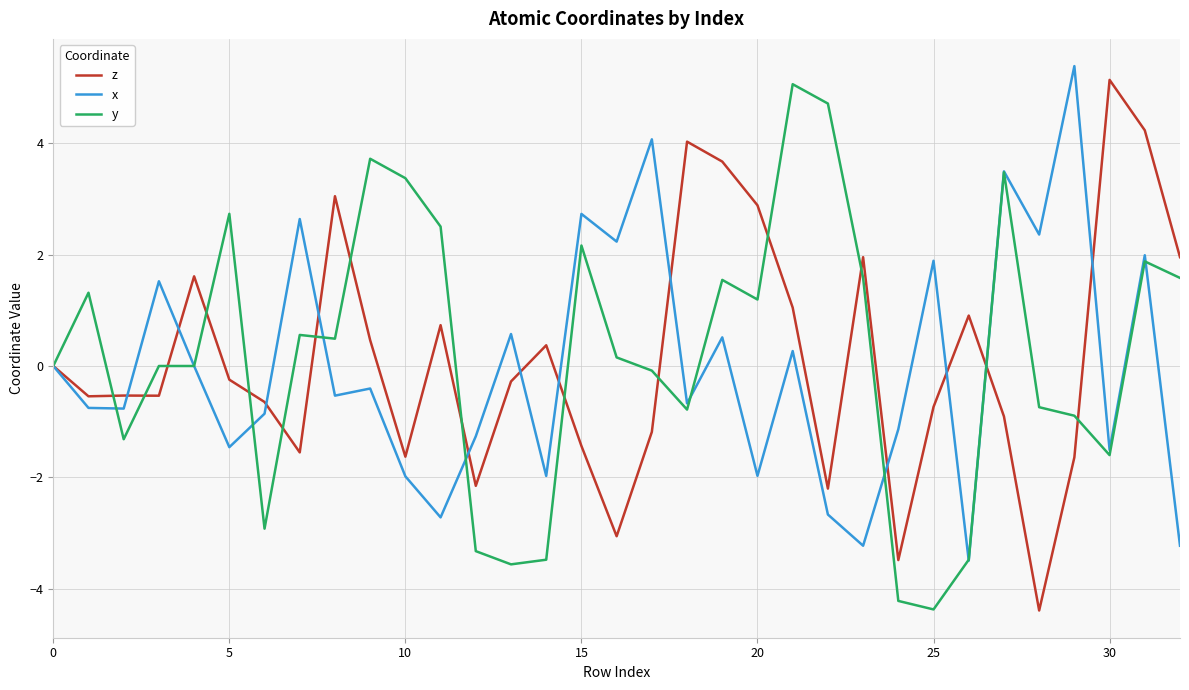

What is the maximum value for x?

5.4